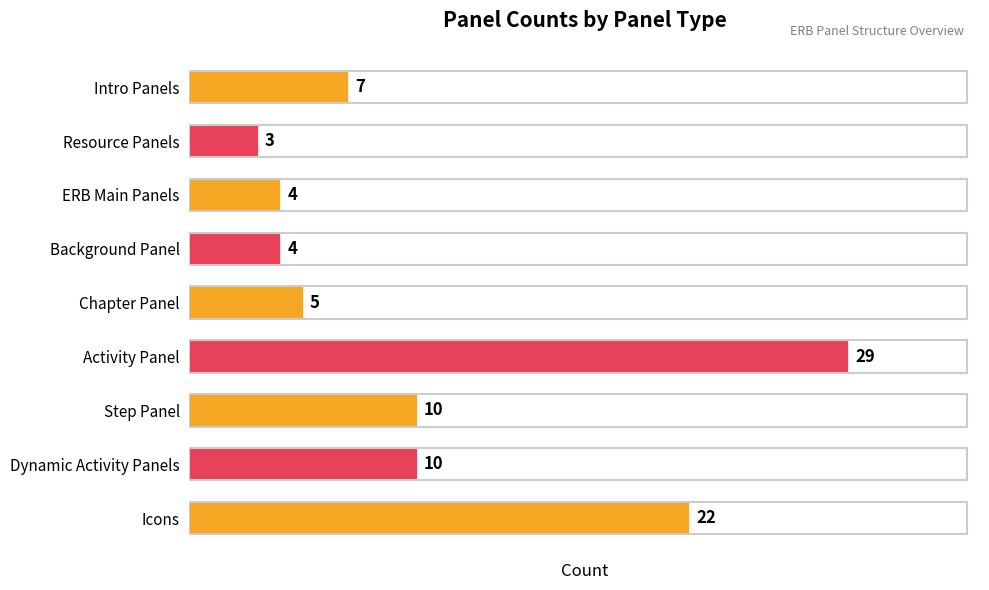

Which has a higher value, ERB Main Panels or Activity Panel?

Activity Panel